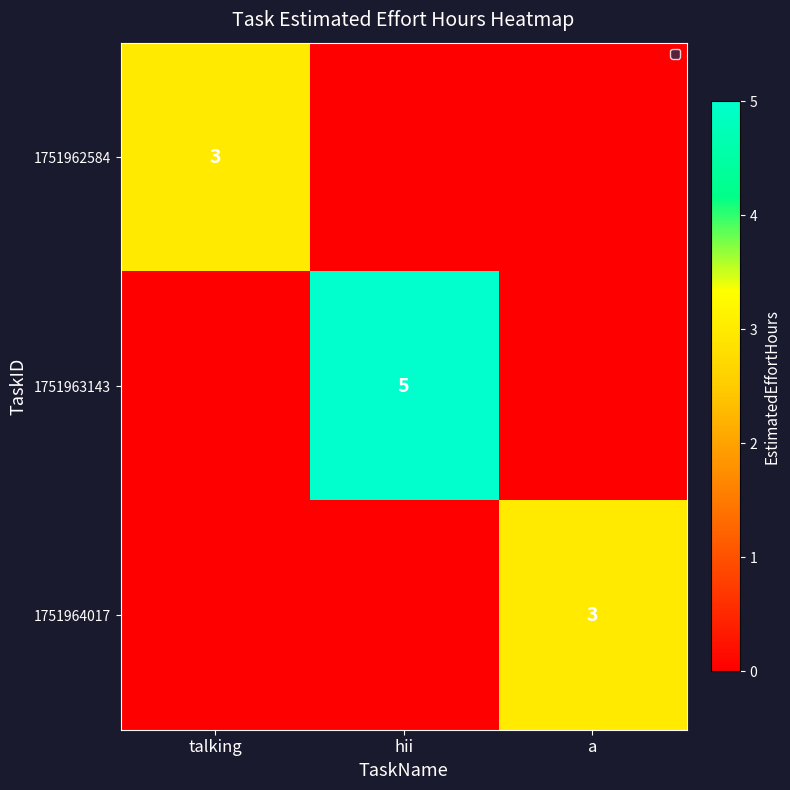

True or false: 1751962584 has a value of 3 at talking.

True